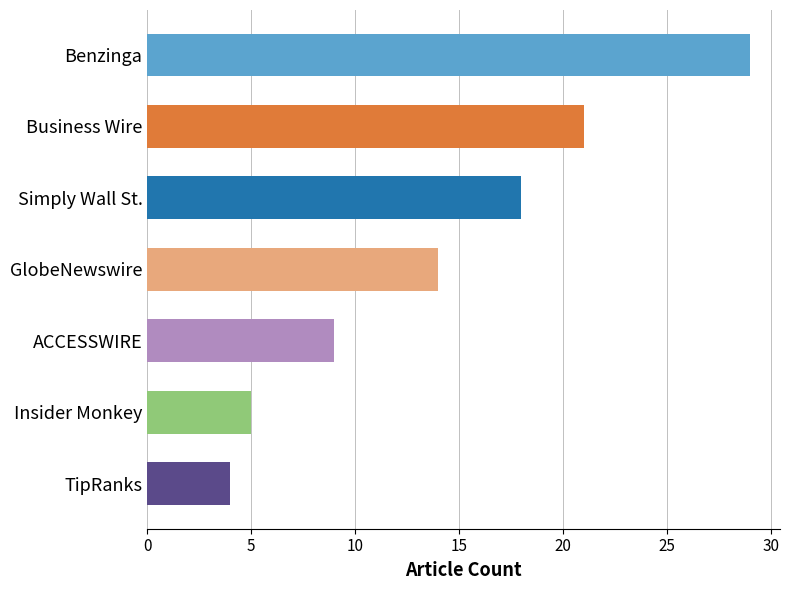

Reading right to left, what are all the values shown in this chart?

TipRanks=4	Insider Monkey=5	ACCESSWIRE=9	GlobeNewswire=14	Simply Wall St.=18	Business Wire=21	Benzinga=29